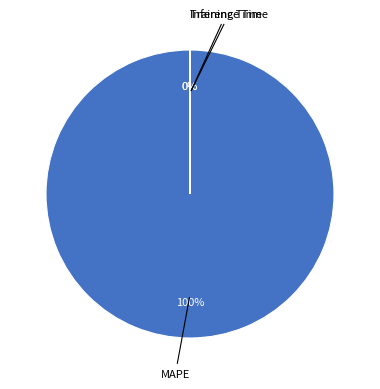

Which category has the biggest portion of the pie?

MAPE